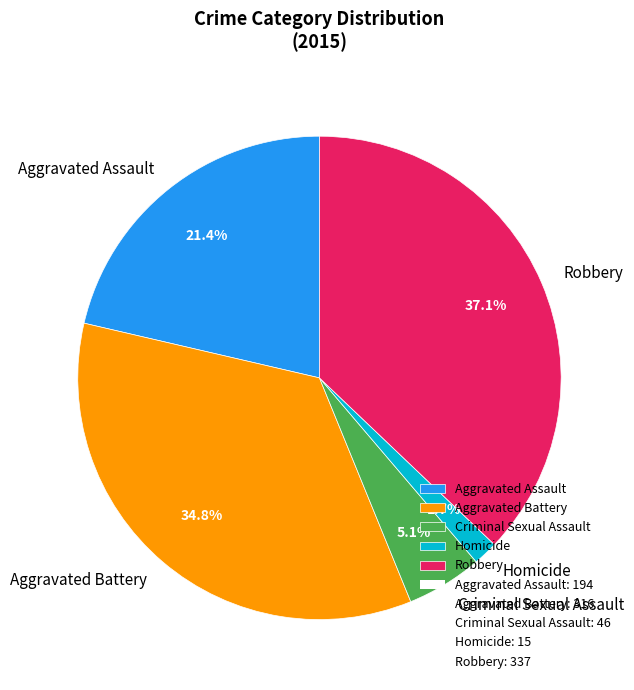

Is the sum of Homicide and Robbery greater than half?

No